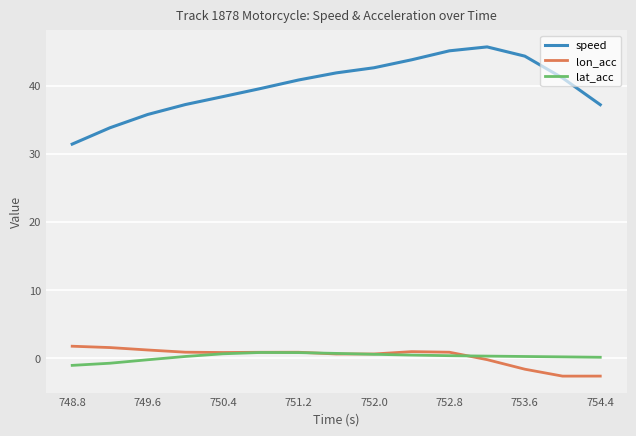

Which series has the largest total across all categories?

speed